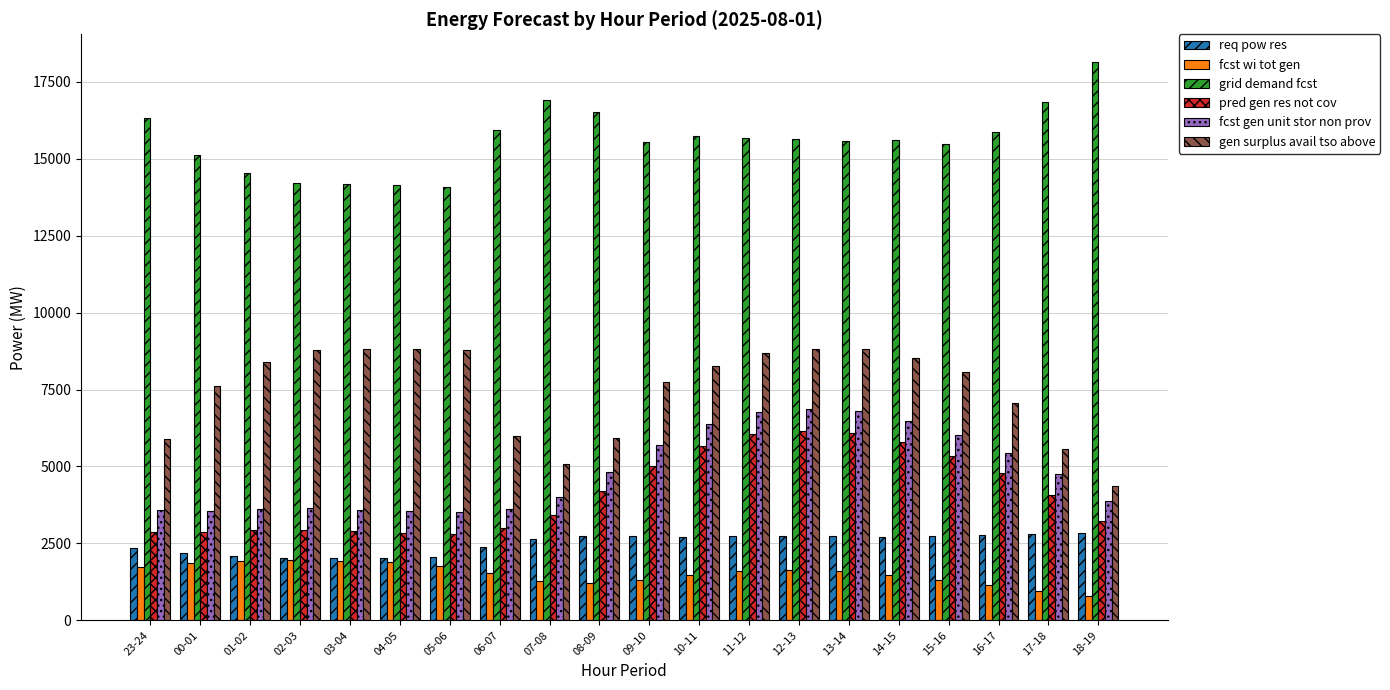

What is the sum of all pred gen res not cov values?

82937